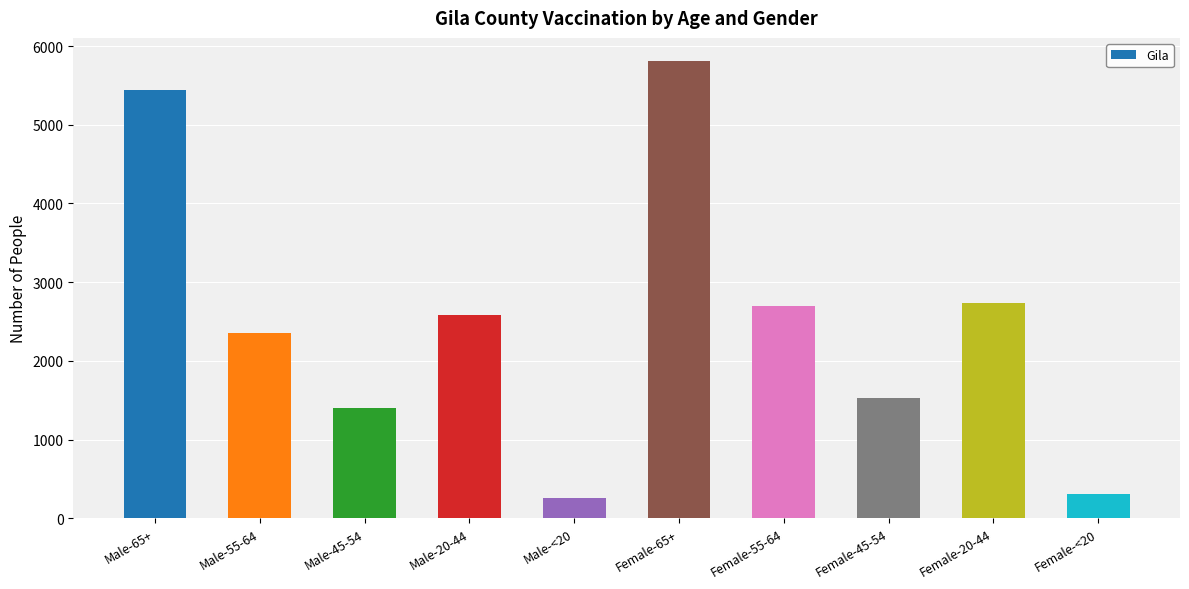

Which category has the highest value across all series?

Female-65+